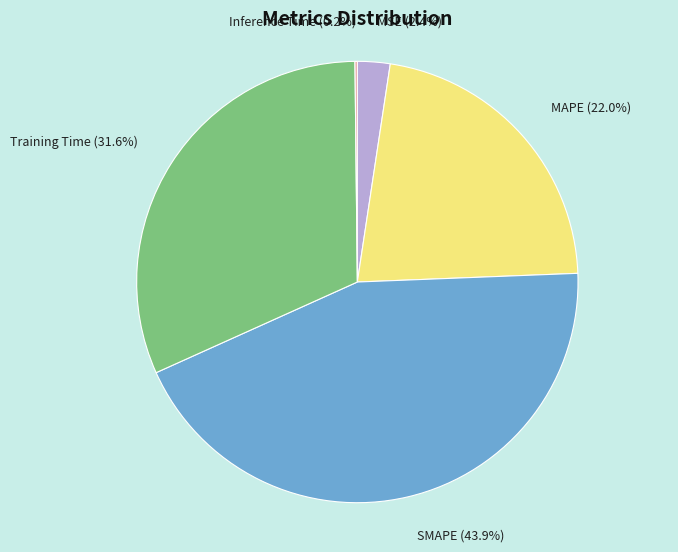

What portion of the pie excludes MSE?

97.6%